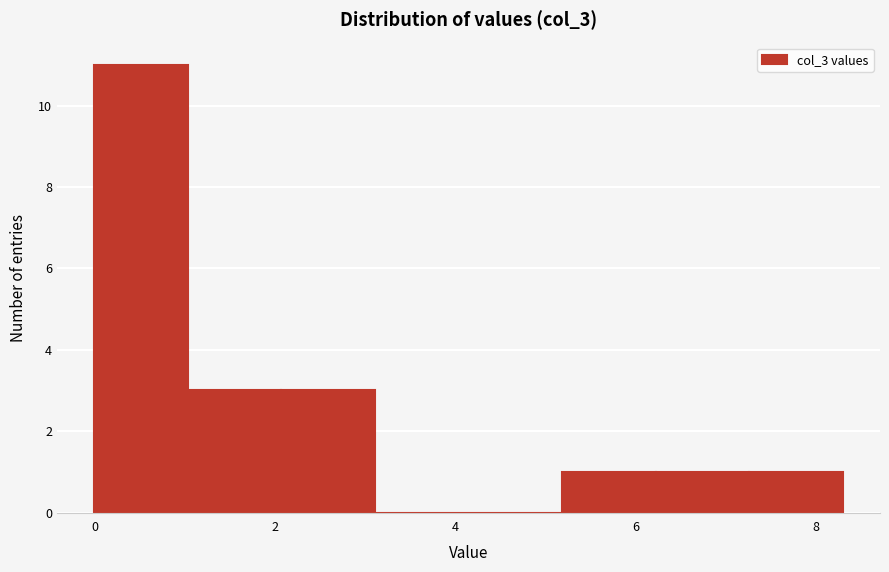

Reading left to right, transcribe this chart: for each bar, give the range it covers on the x-axis and its height. Neither the bar edges nor the heights are printed on the chart, so give them approximately, as read against the axes.

0.0 to 1.0: 11
1.0 to 2.0: 3
2.0 to 3.2: 3
3.2 to 4.2: 0
4.2 to 5.2: 0
5.2 to 6.2: 1
6.2 to 7.2: 1
7.2 to 8.2: 1